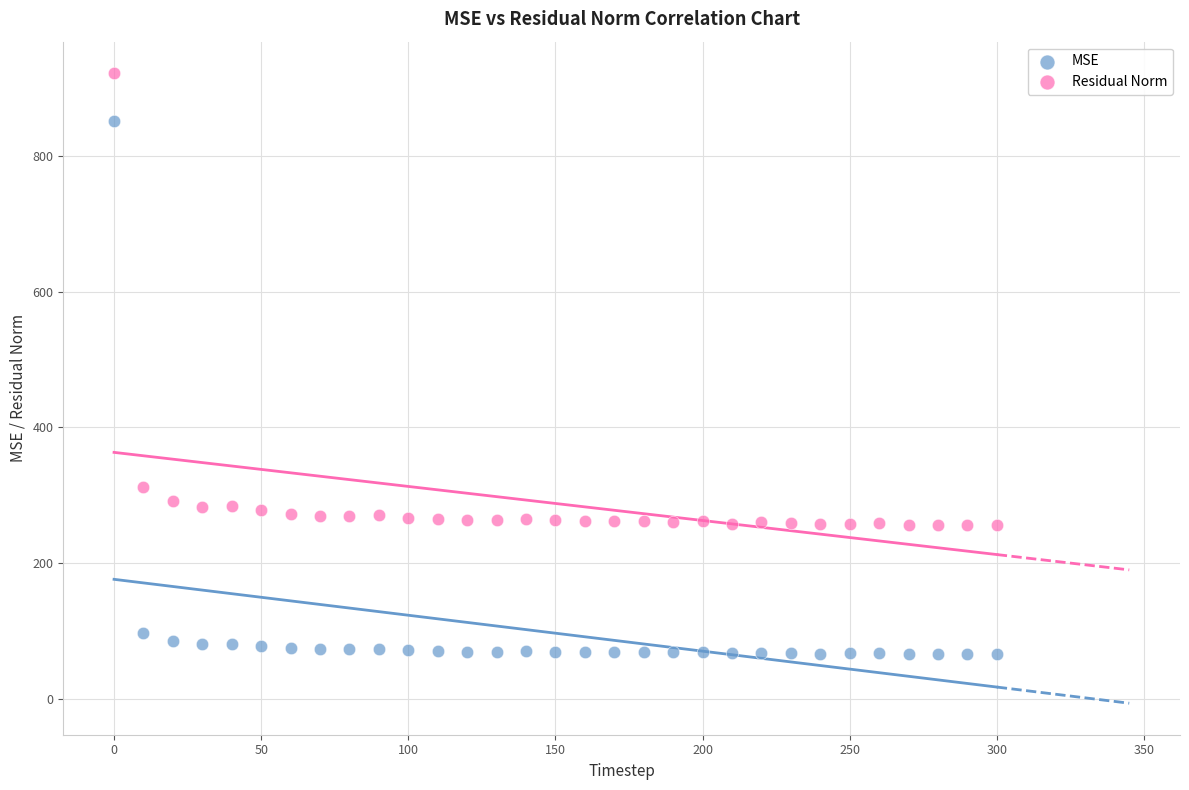

Which series has the largest Y range (max minus min)?

MSE